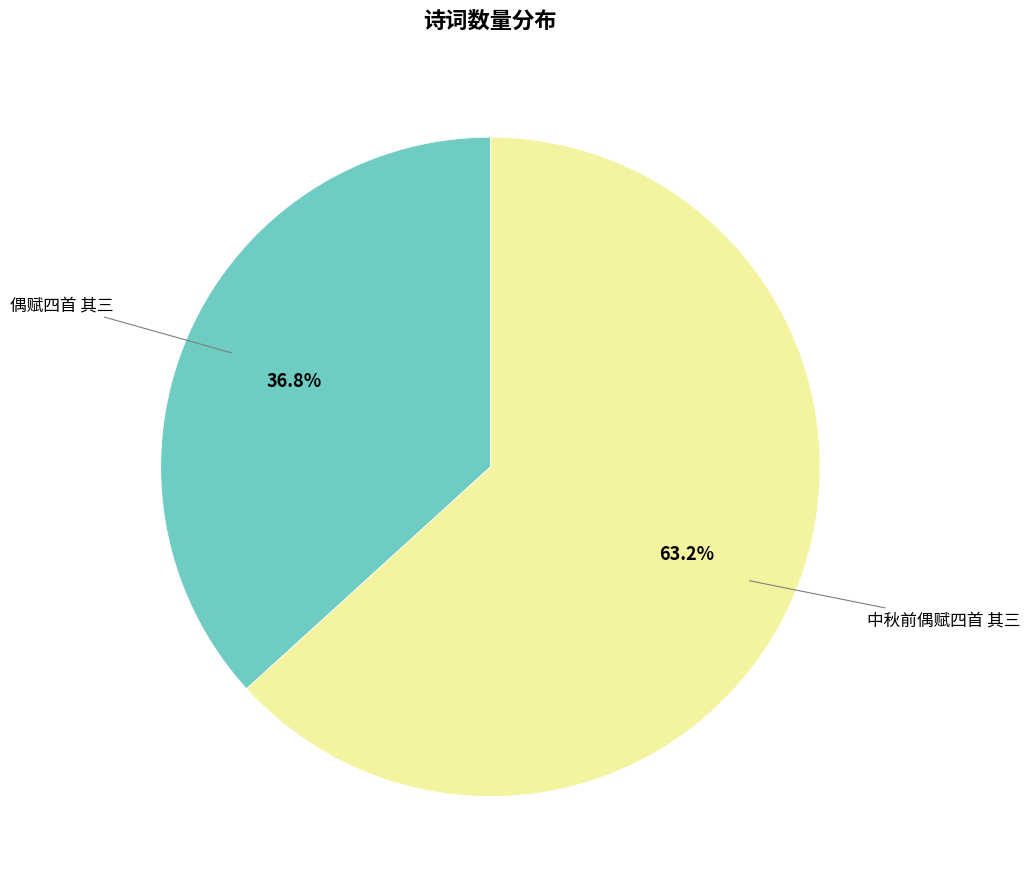

Is there a majority slice in this chart?

Yes